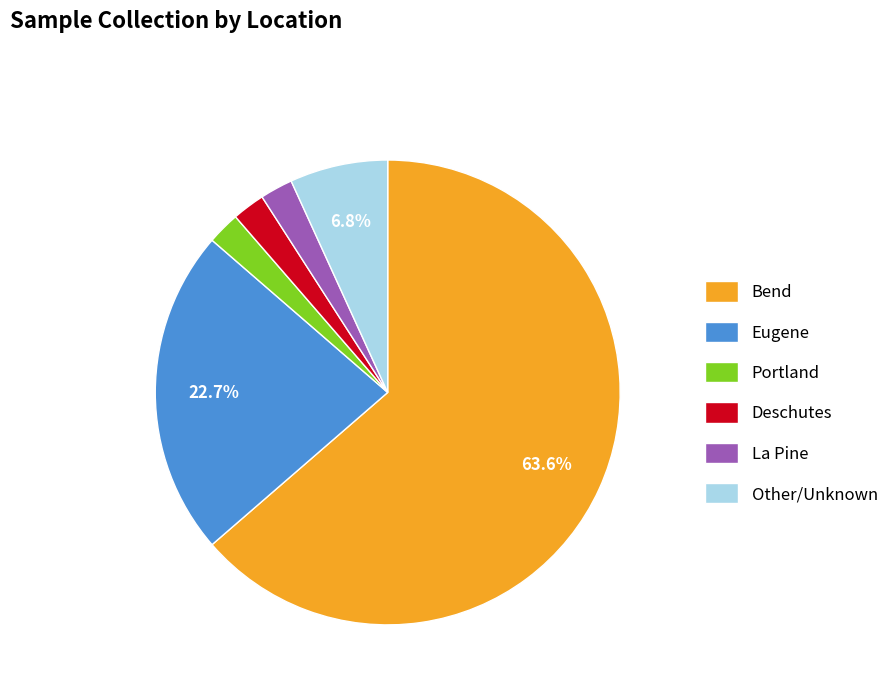

Is the sum of Eugene and Deschutes greater than half?

No